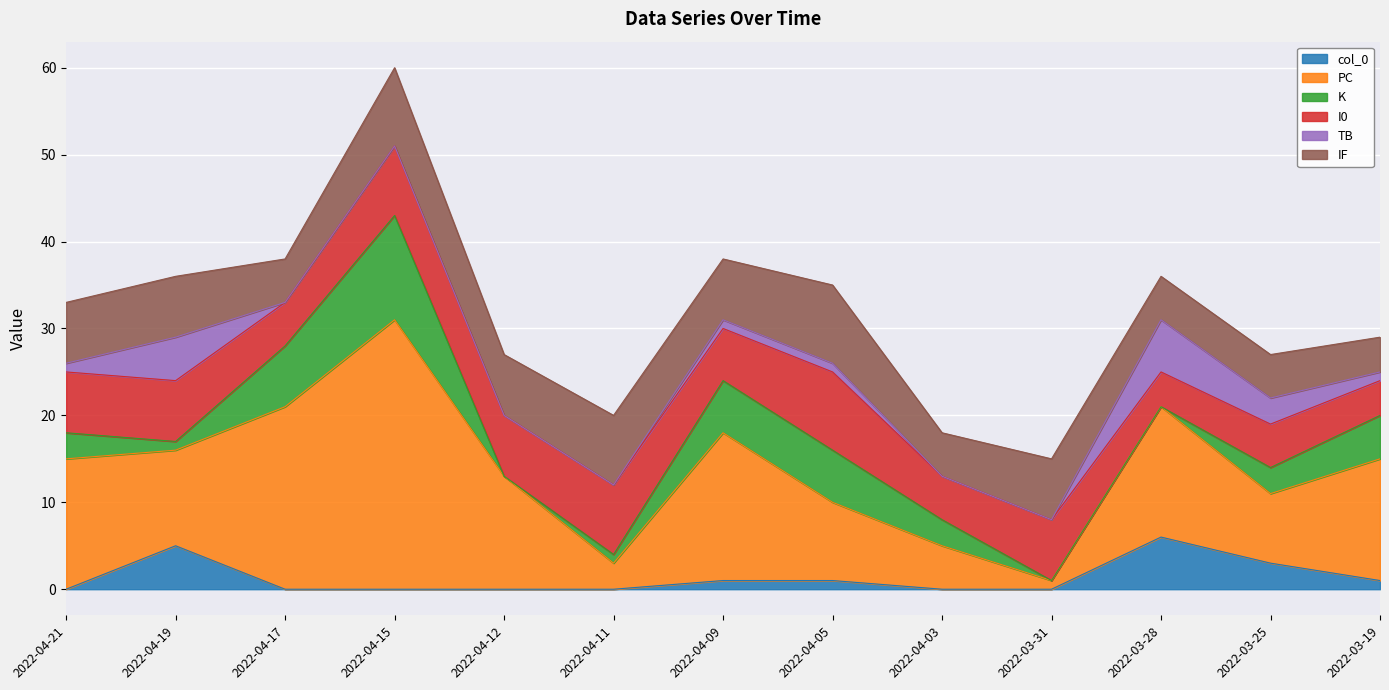

What is the approximate value of col_0 at 2022-03-19?

1